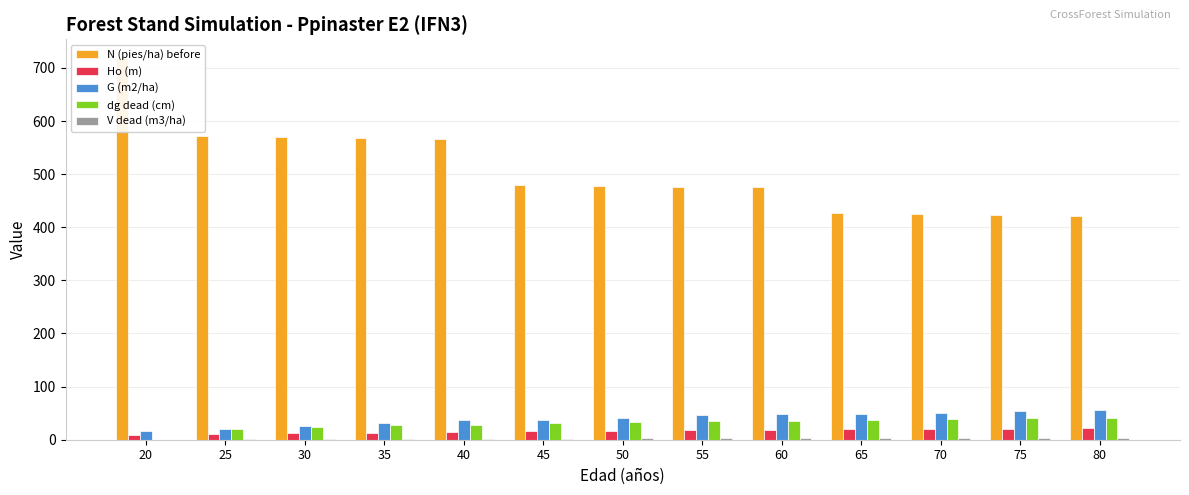

What is the value of the Ho (m) bar at the 6th from the left?

15.9